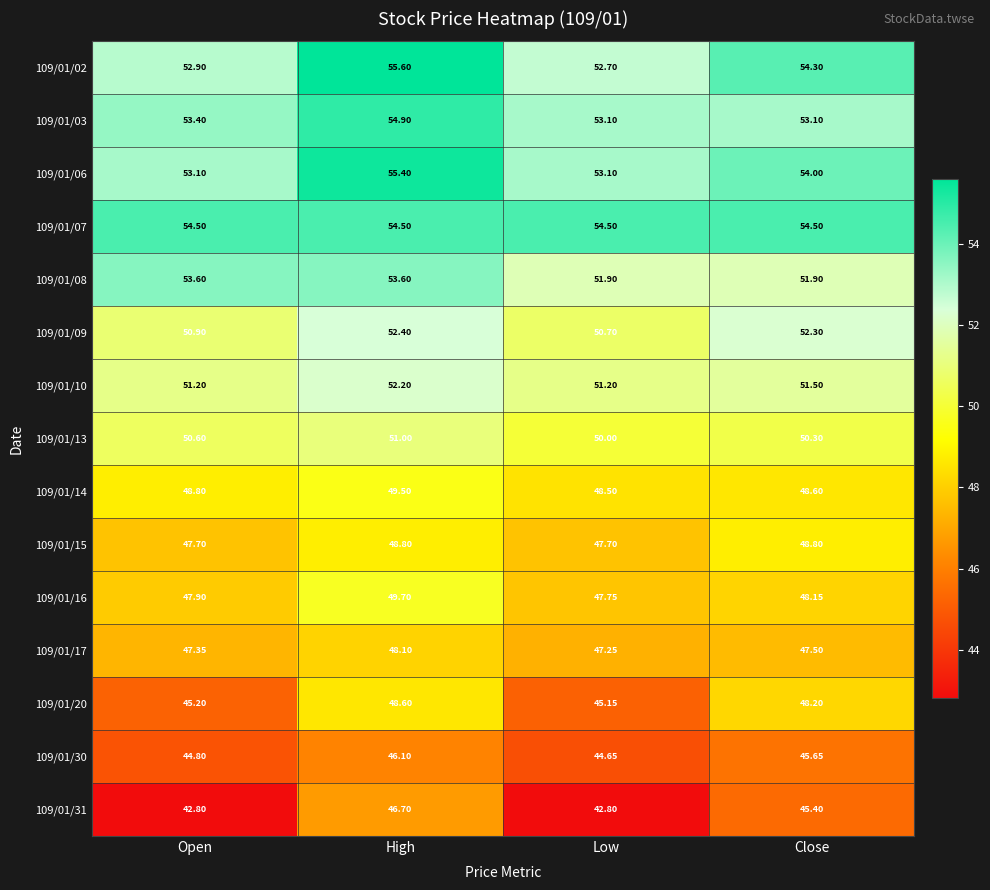

At which label does 109/01/08 first exceed 53?

Open